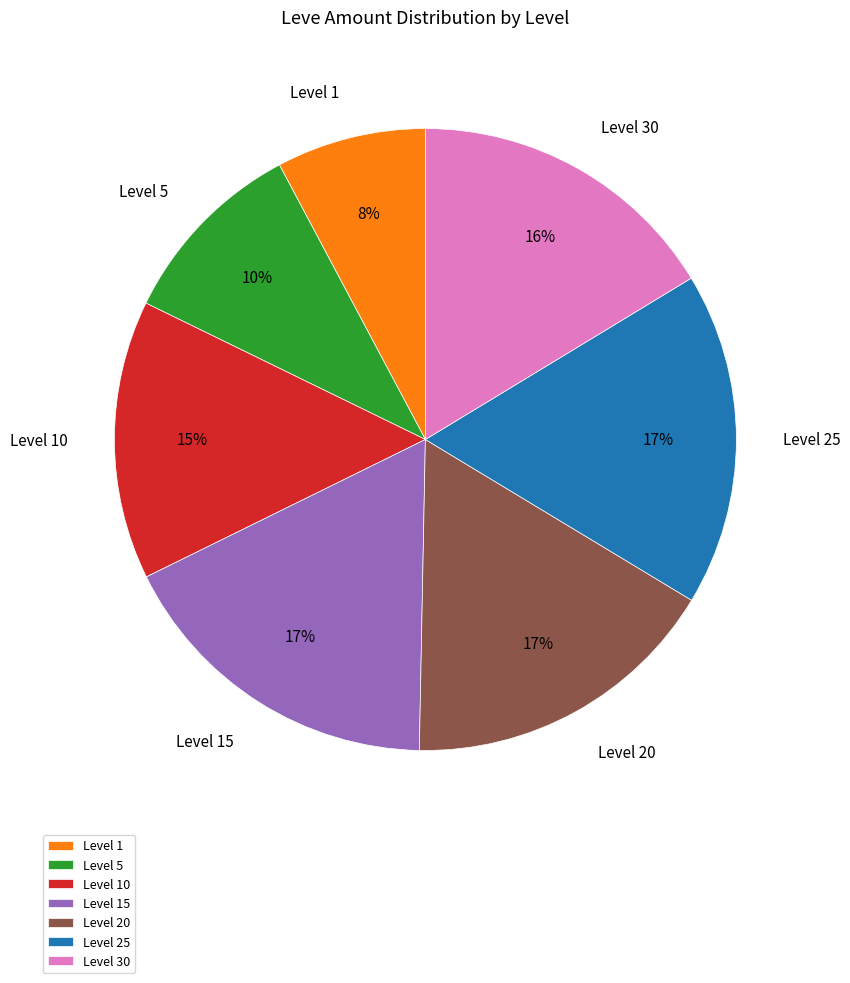

Which category has the smallest portion of the pie?

Level 1